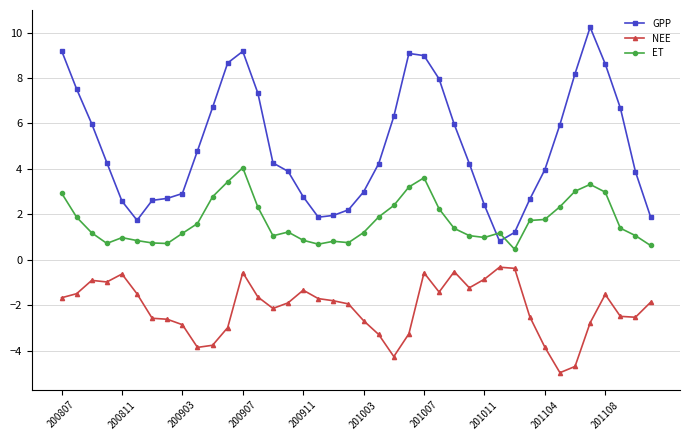

How many series are shown in this chart?

3